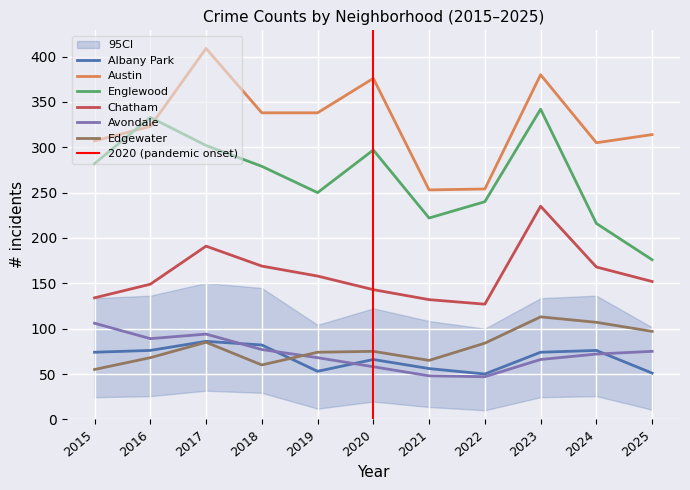

True or false: Edgewater and Chatham intersect in this chart.

False